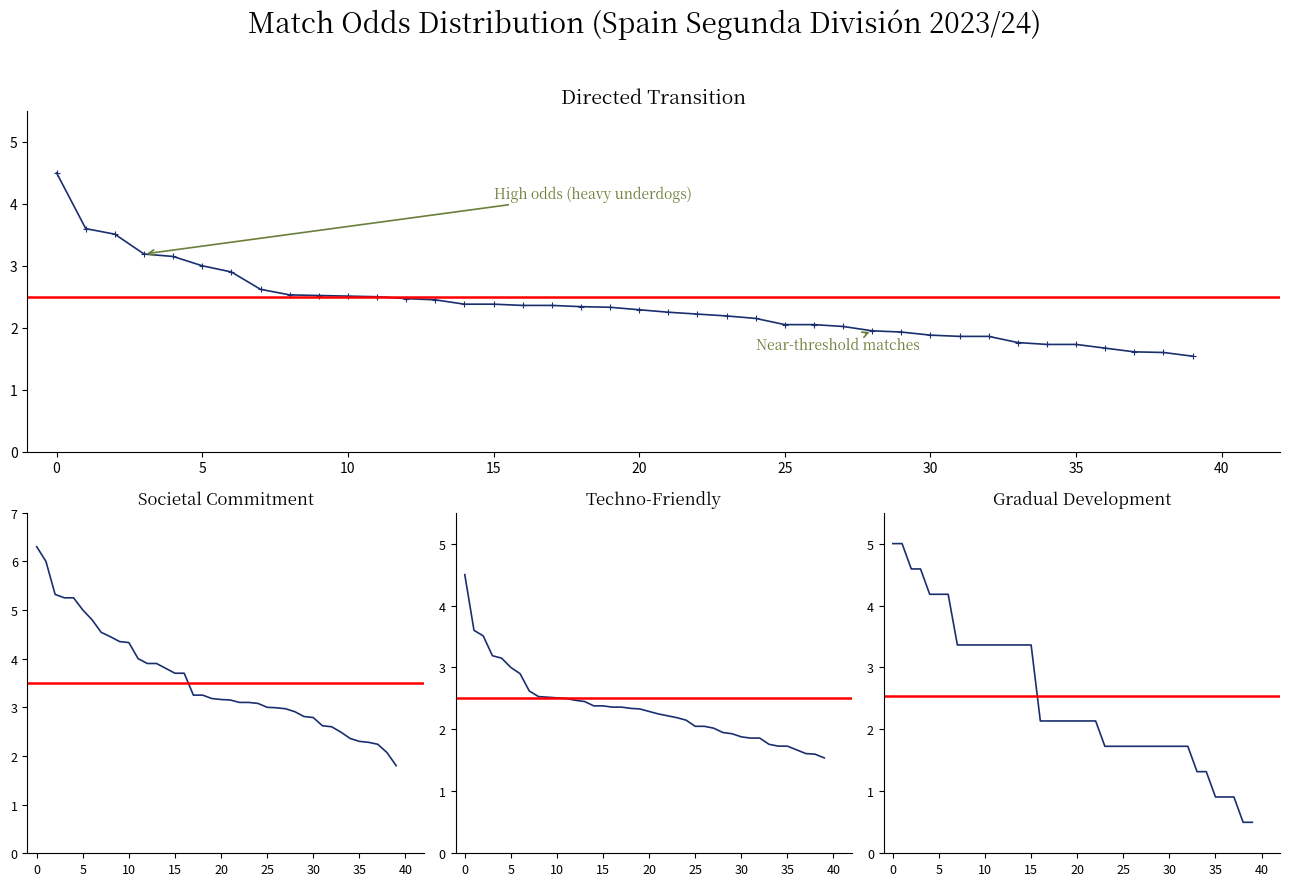

What is the average value of the Odd_H_FT series?

2.3